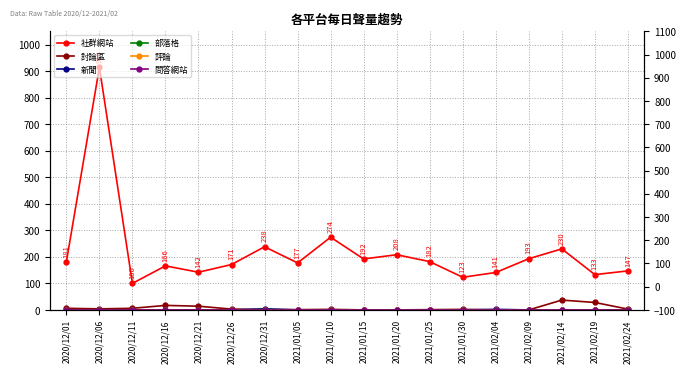

Which category has the highest value in the 評論 series?

2020/12/01